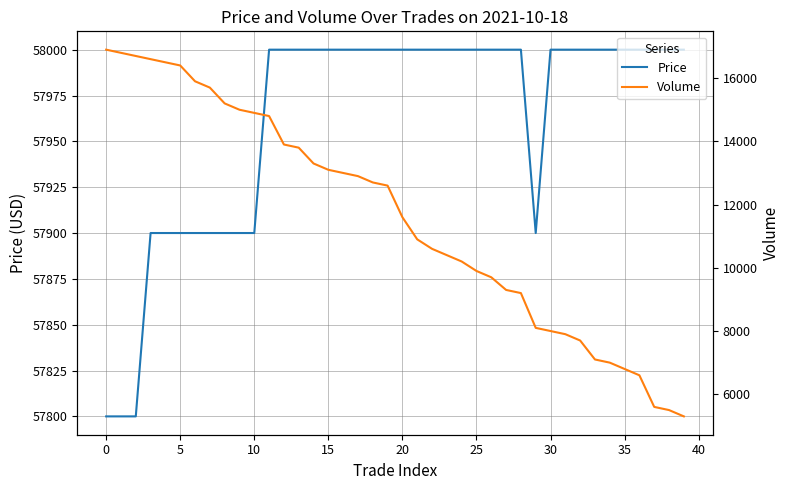

True or false: Volume and Price intersect in this chart.

False